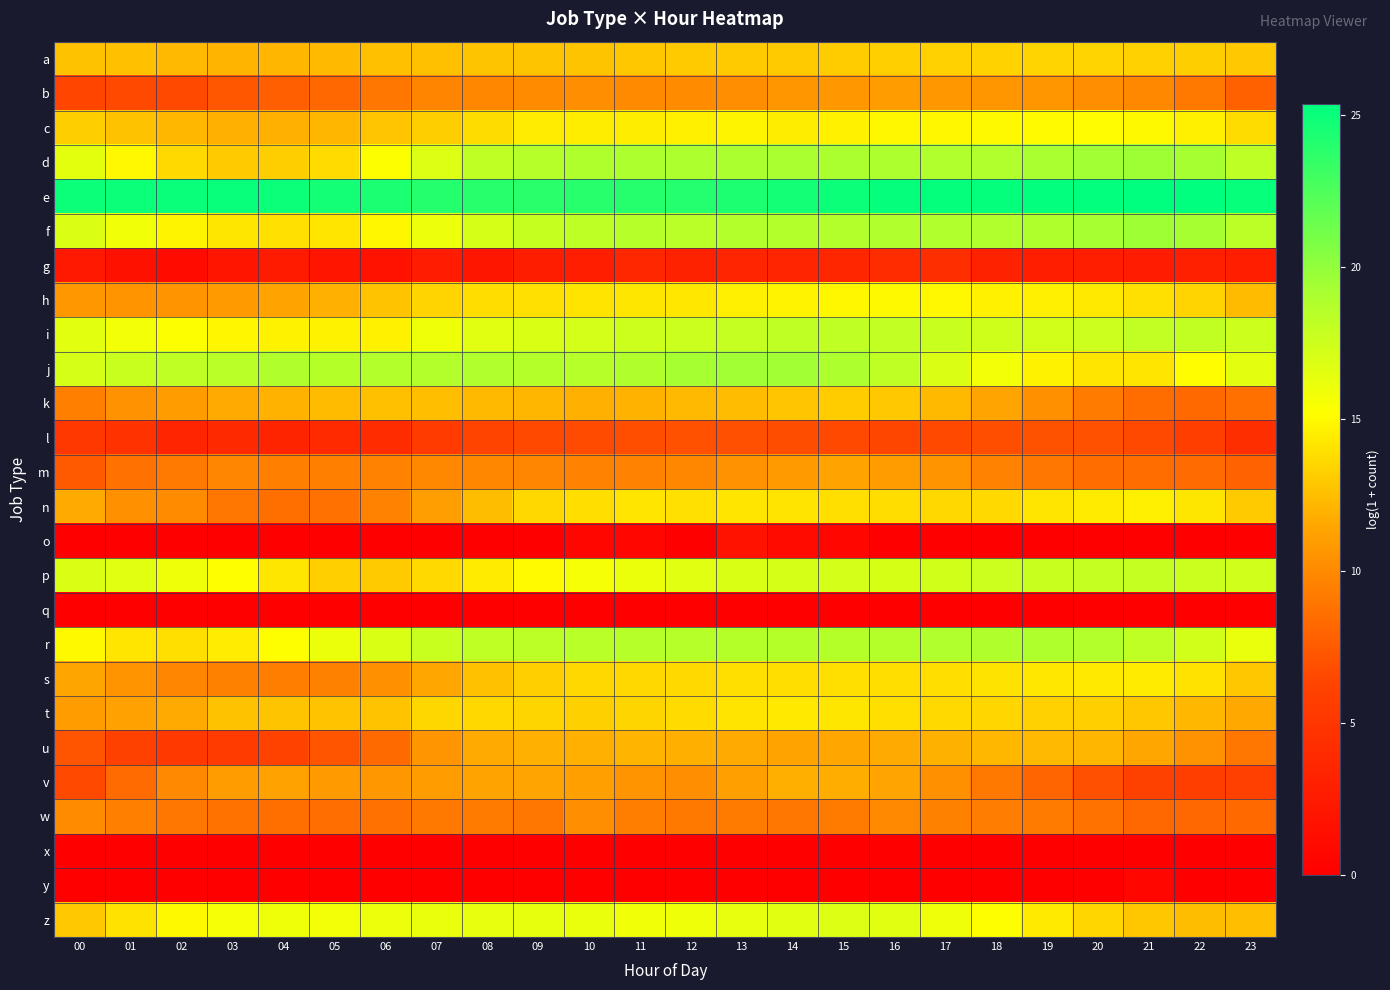

Which category has the highest value across all series?

21